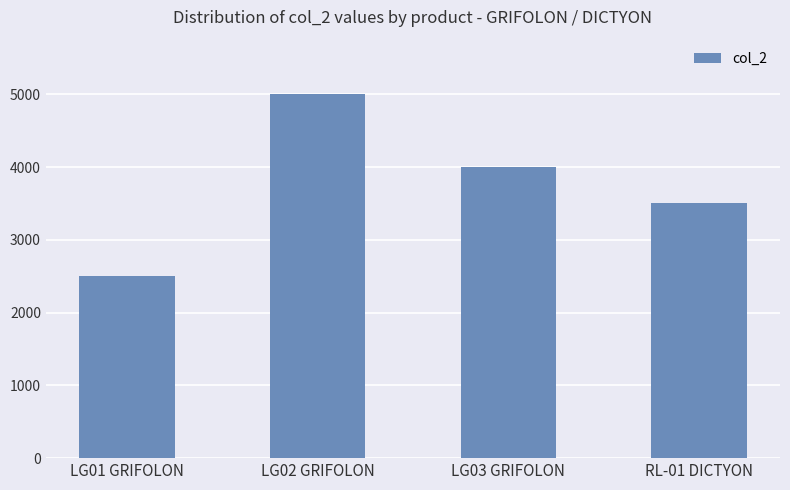

At which category does the chart reach its peak across all series?

LG02 GRIFOLON